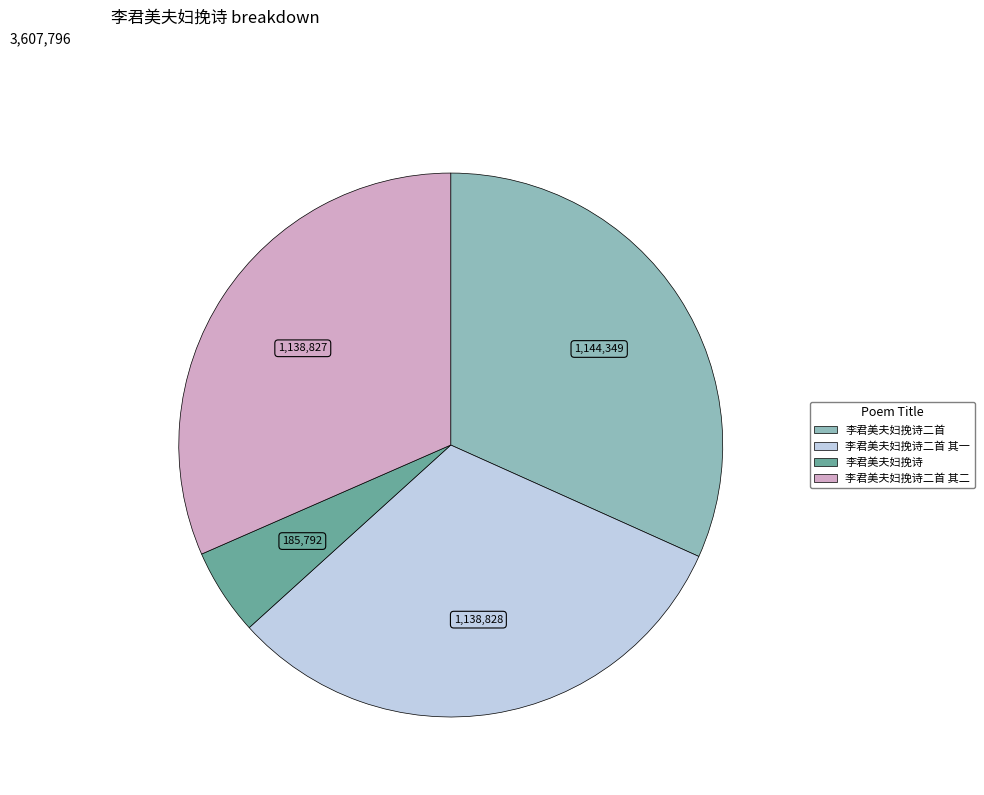

Is there any slice that represents more than half of the pie?

No